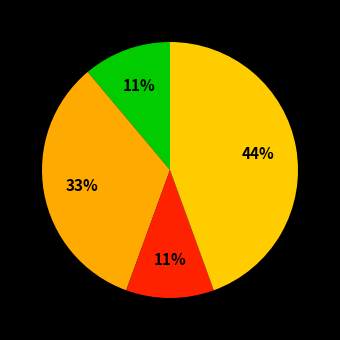

How many slices are in this pie chart?

4